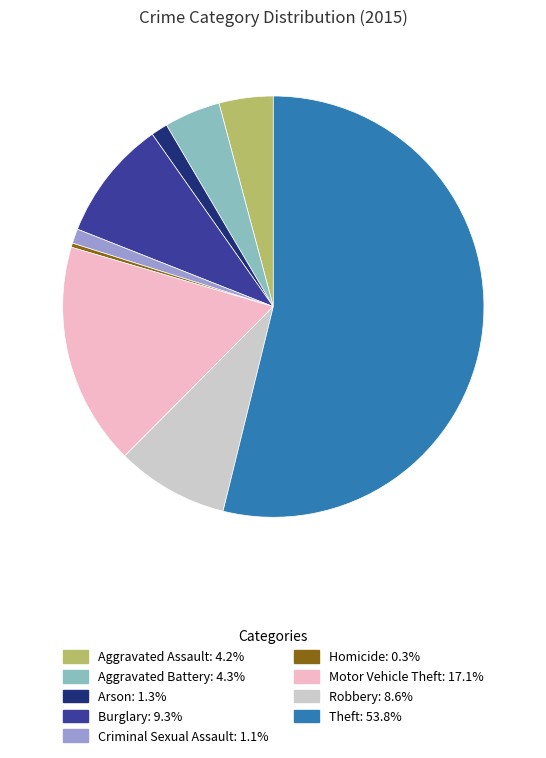

What is the ratio of the value at Criminal Sexual Assault to the value at Aggravated Battery?

0.3